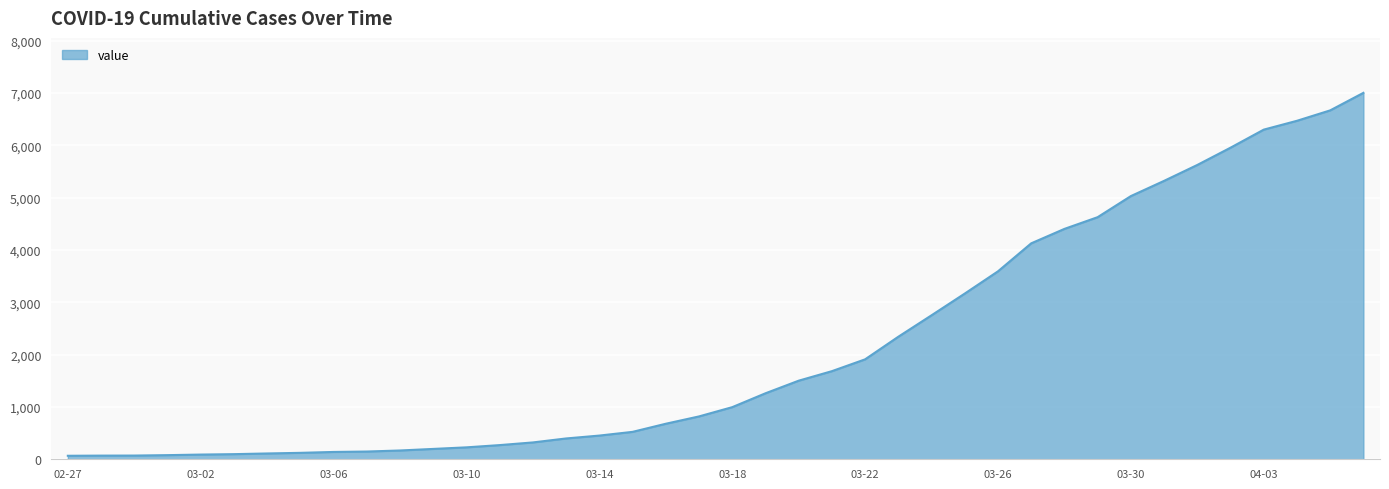

What is the greatest value displayed?

7003